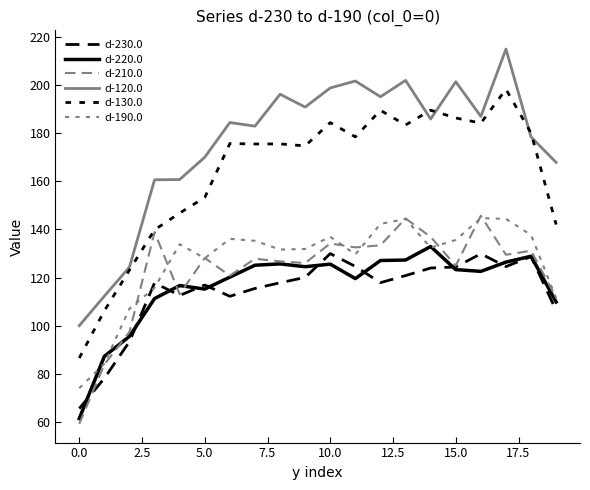

Does the chart have visible grid lines?

No